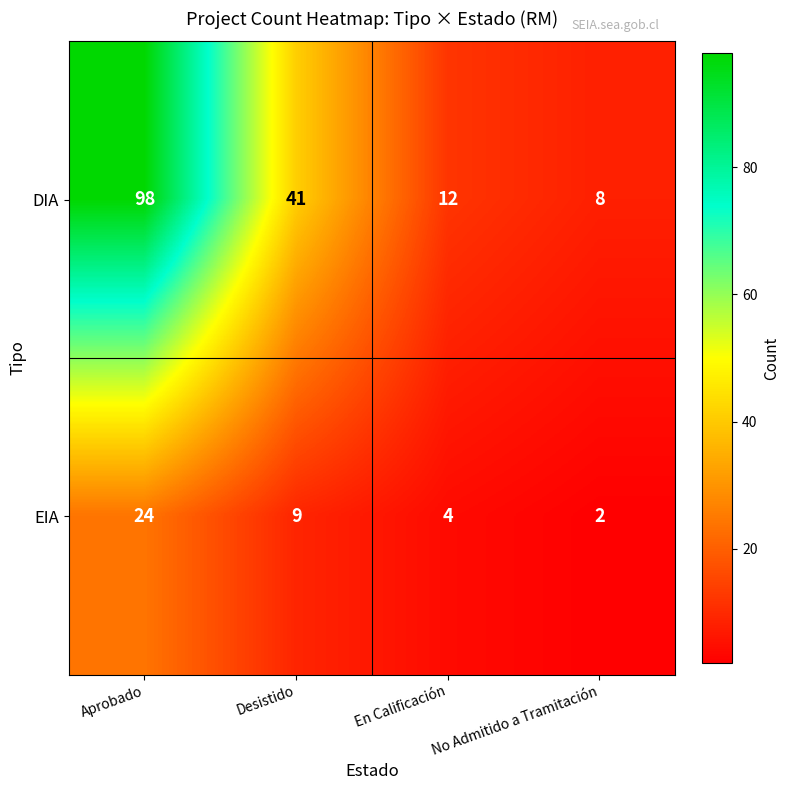

What is the total value across all series at Desistido?

50